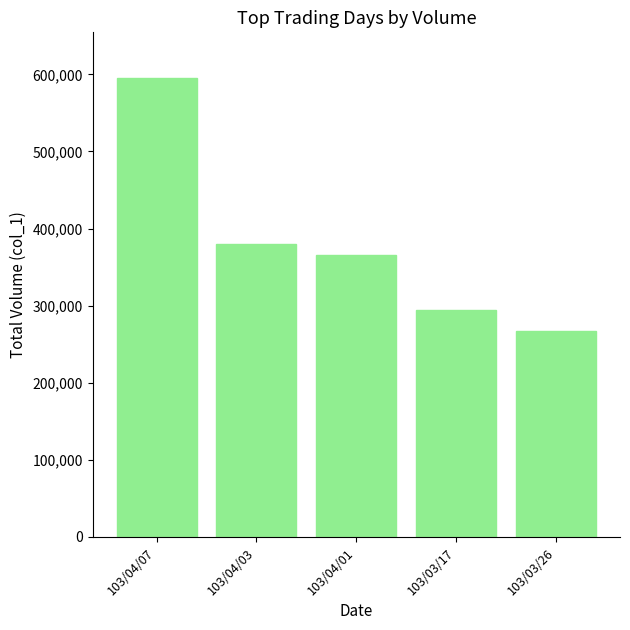

What position from the right is 103/04/07?

5